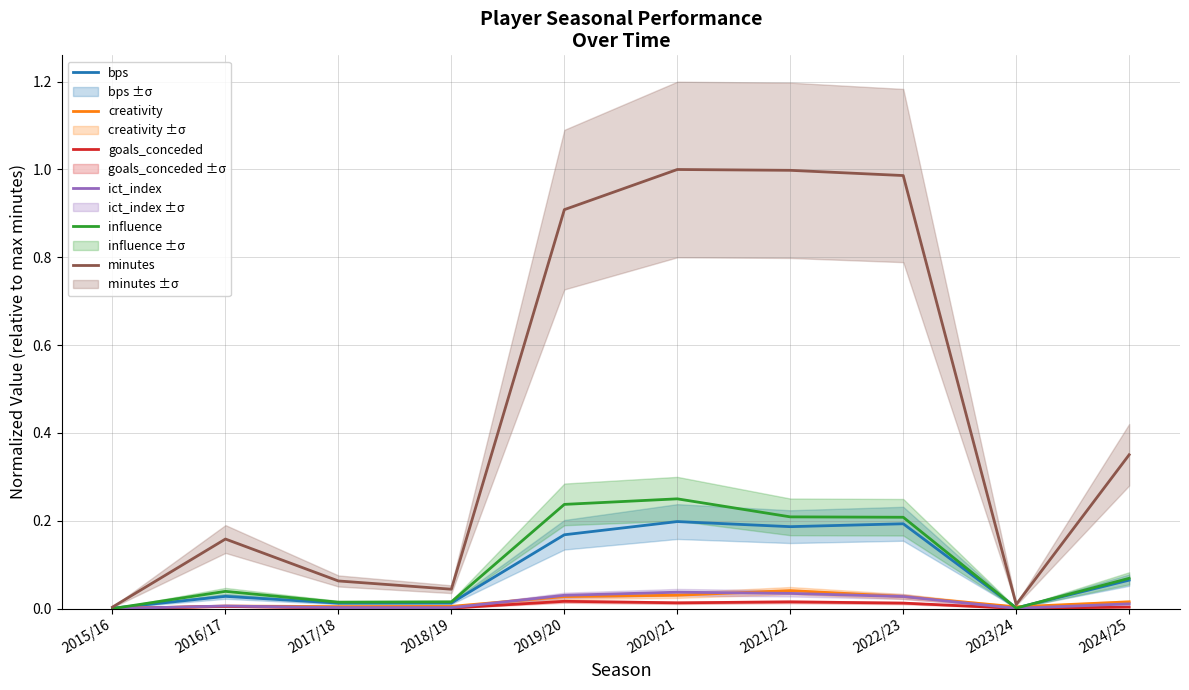

At which category is the sum across all series the highest?

2020/21